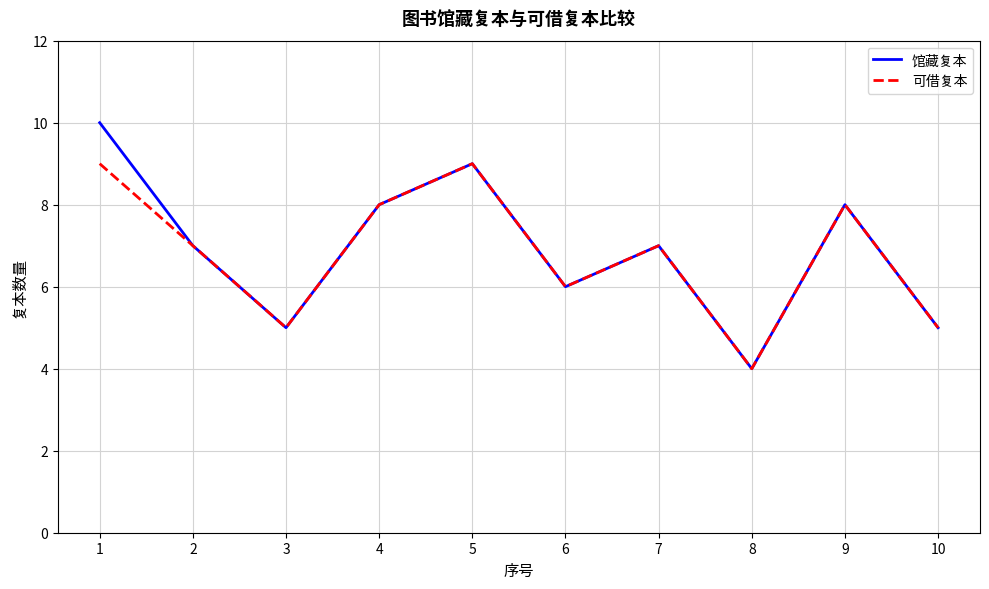

What is the sum of the 馆藏复本 values at 8 and 10?

9